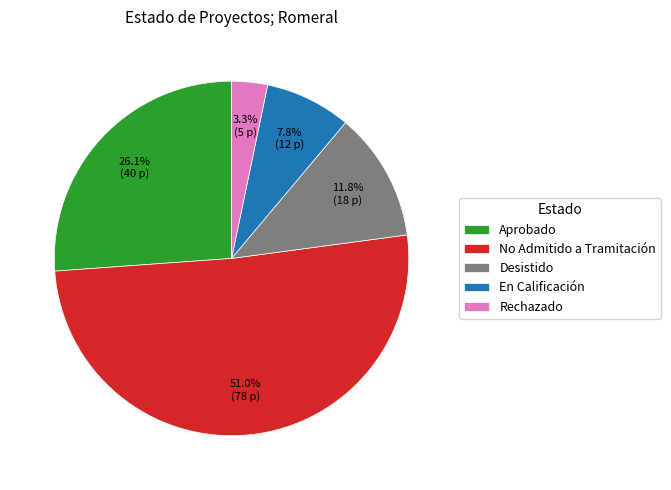

True or false: Desistido accounts for 12% of the total.

True